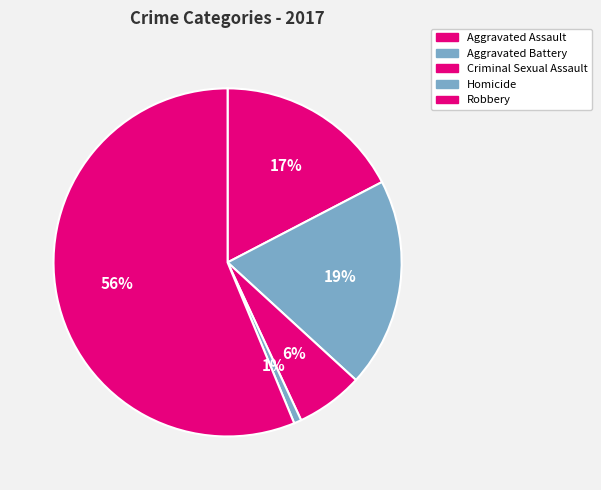

Rank the categories by value from highest to lowest.

Robbery, Aggravated Battery, Aggravated Assault, Criminal Sexual Assault, Homicide